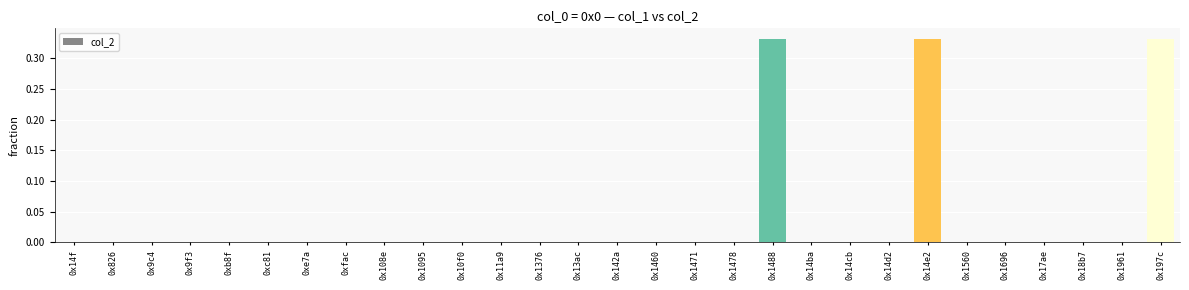

The value at 0x18b7 is 0.0. True or false?

True